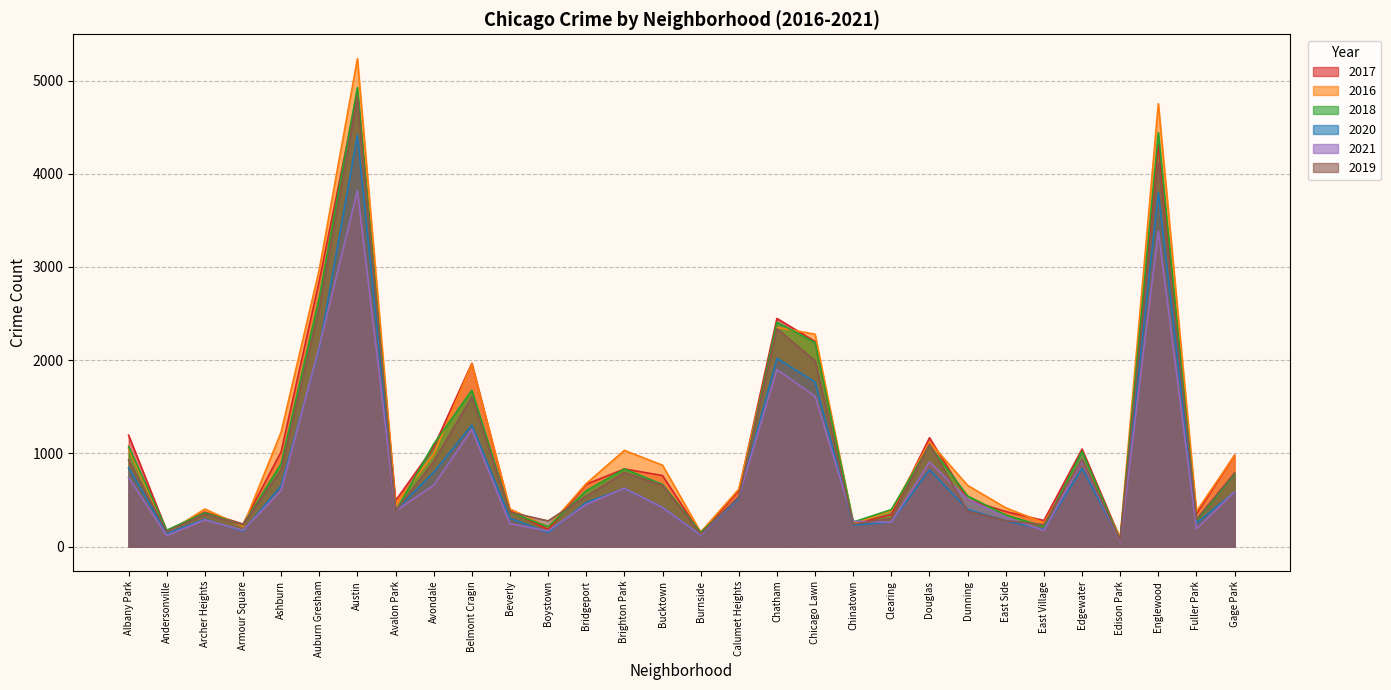

Does the chart have visible grid lines?

Yes